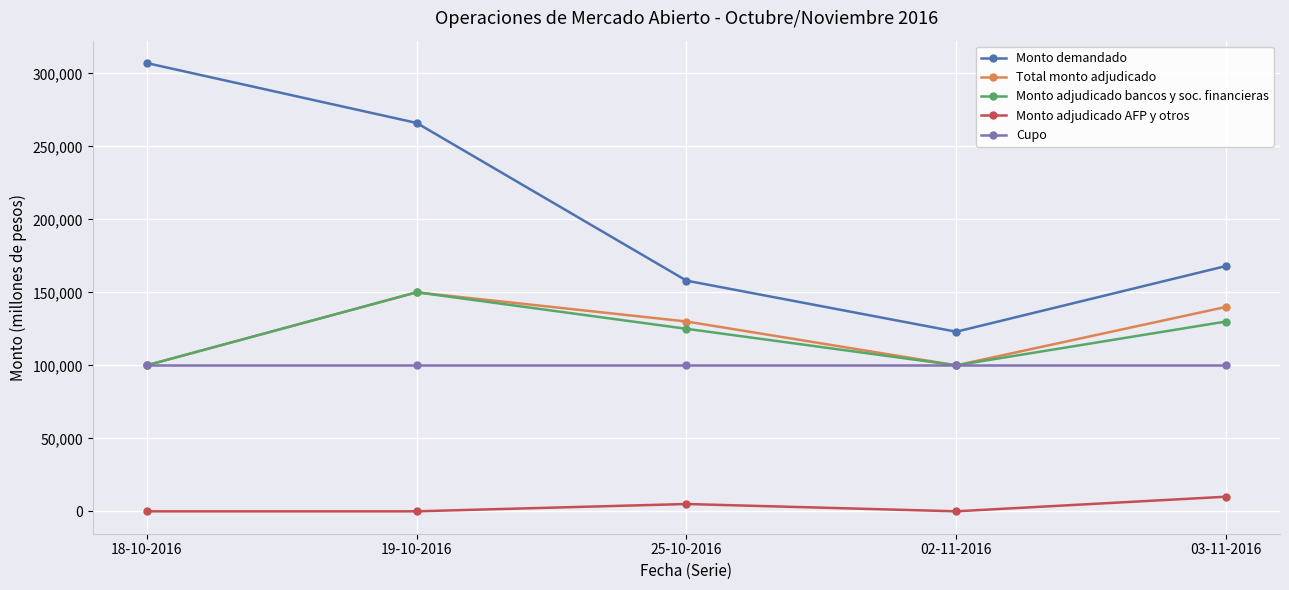

Between 18-10-2016 and 03-11-2016, which series saw the biggest shift?

Monto demandado